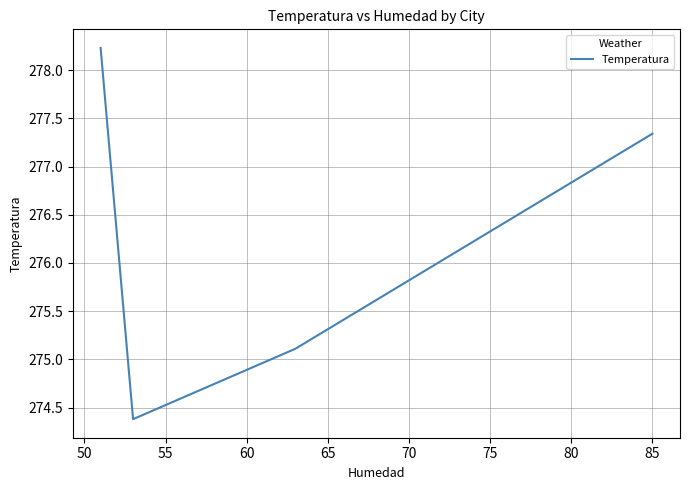

What is the sum of all values?

1105.1